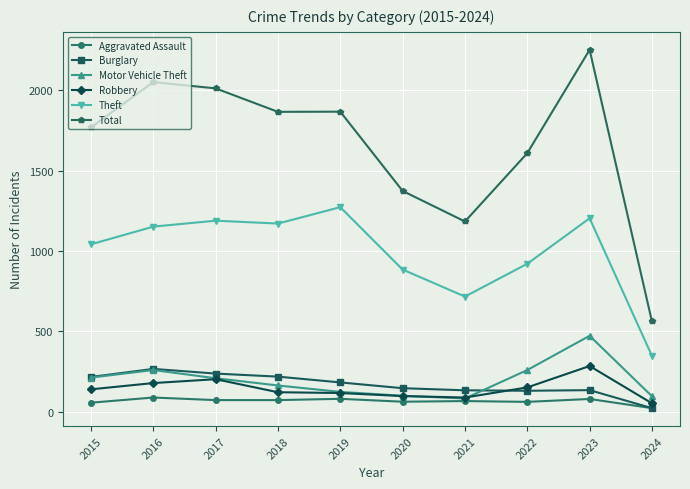

Between 2016 and 2022, which series saw the biggest shift?

Total